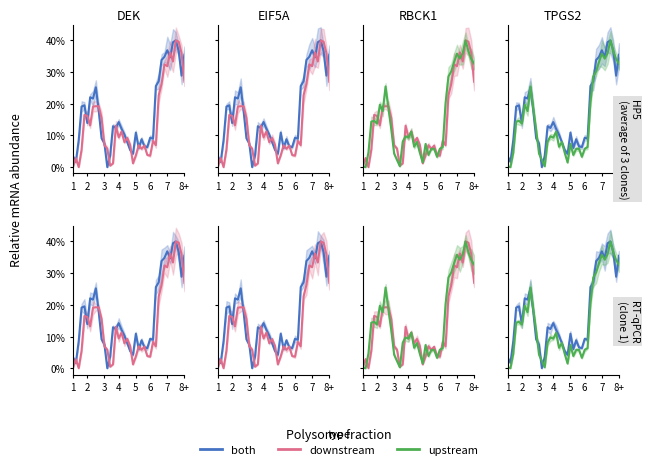

What is the maximum value shown in the chart?

40.0